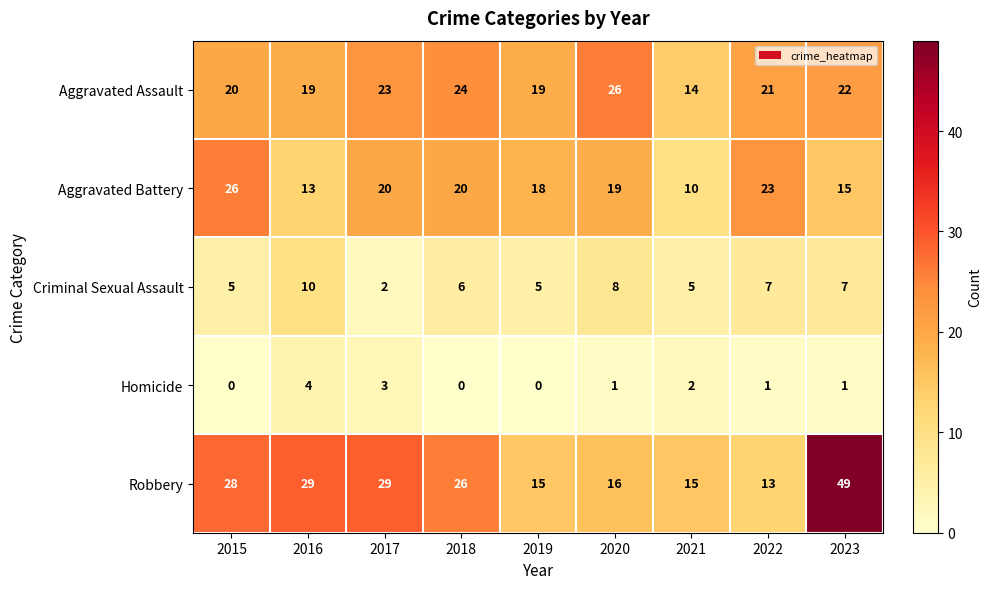

Read the Criminal Sexual Assault value at 2020.

8